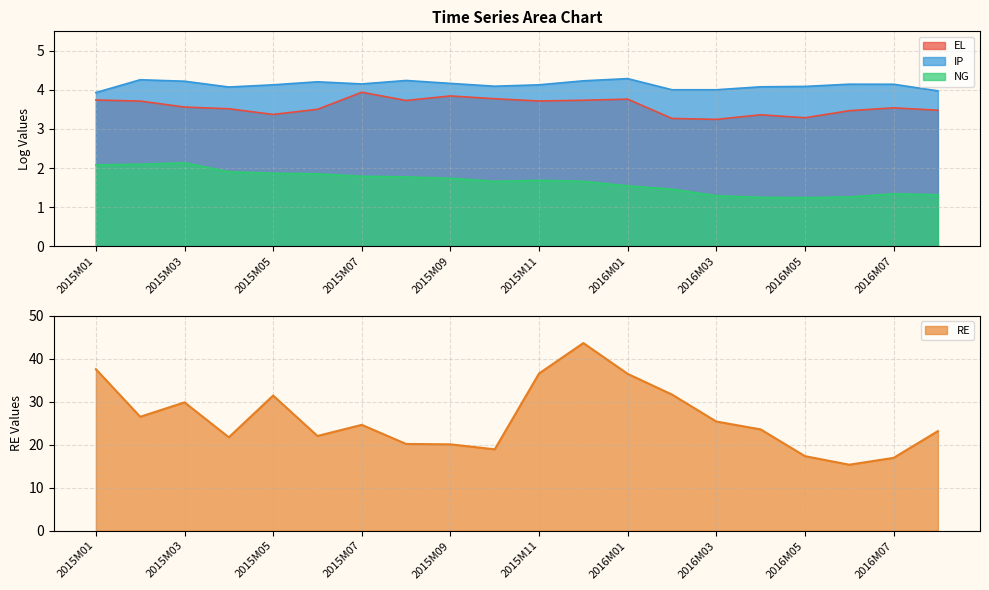

True or false: NG and EL cross at least once.

False